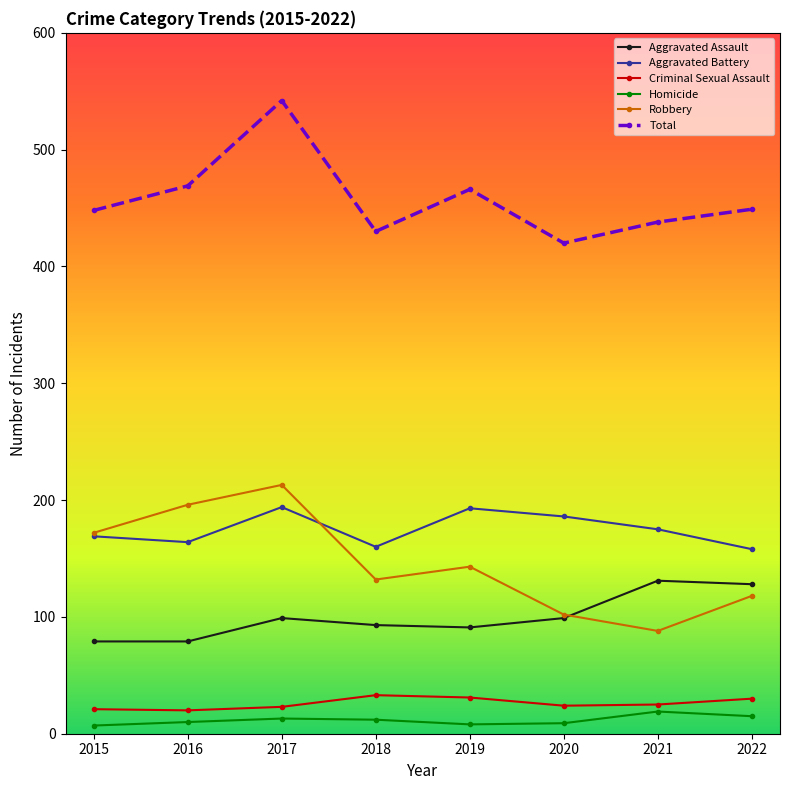

Is it true that Aggravated Battery equals 73 at 2017?

False